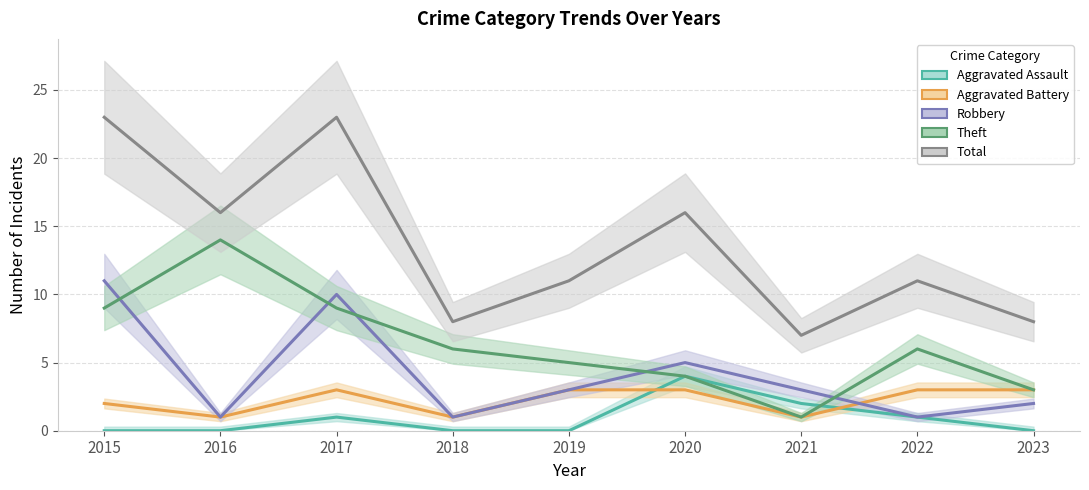

Which series has the widest spread of values?

Total